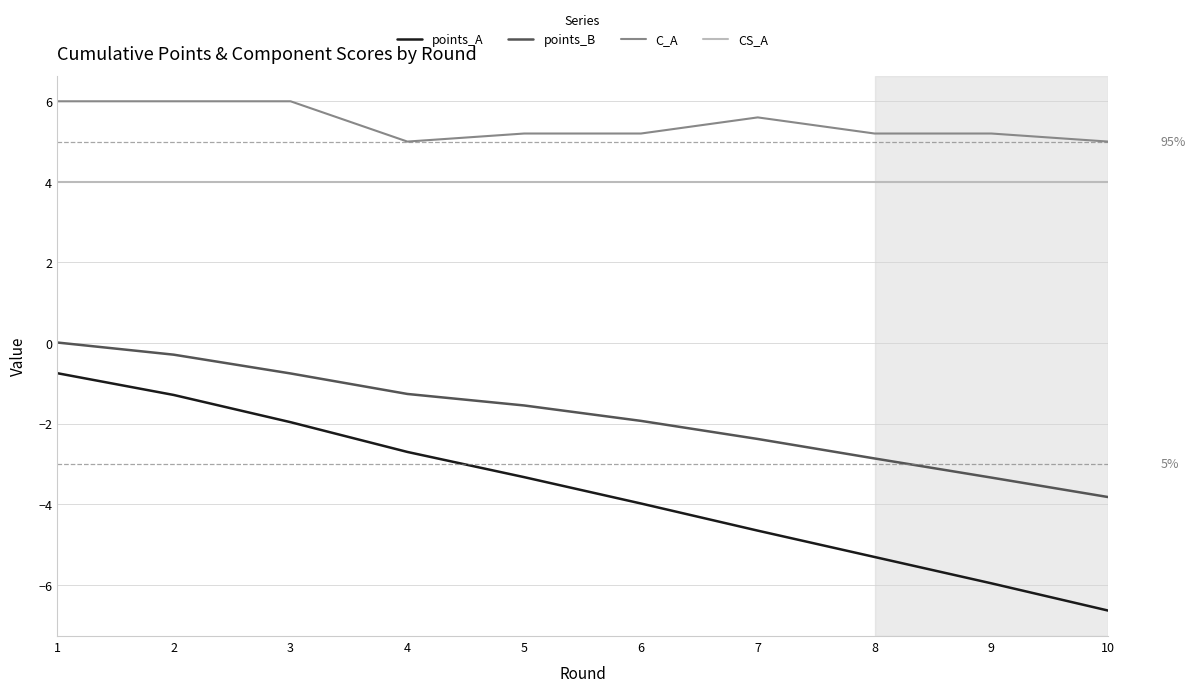

Rank the series by their maximum value, from highest to lowest.

C_A, CS_A, points_B, points_A